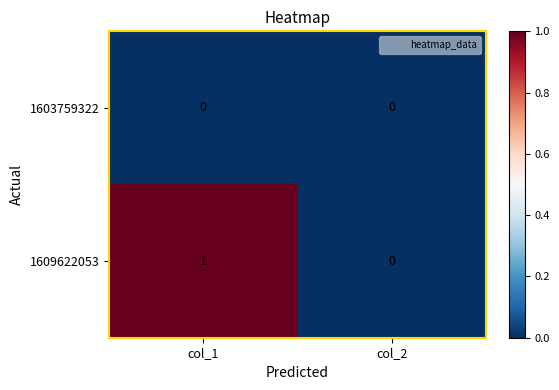

Which series has the largest total across all categories?

1609622053